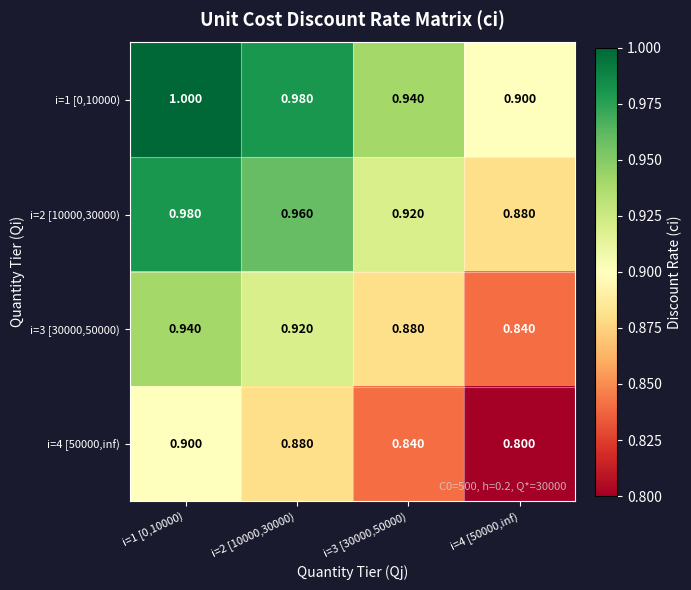

Is the value of i=4 [50000,inf) at i=2 [10000,30000) greater than the value of i=1 [0,10000) at i=1 [0,10000)?

No